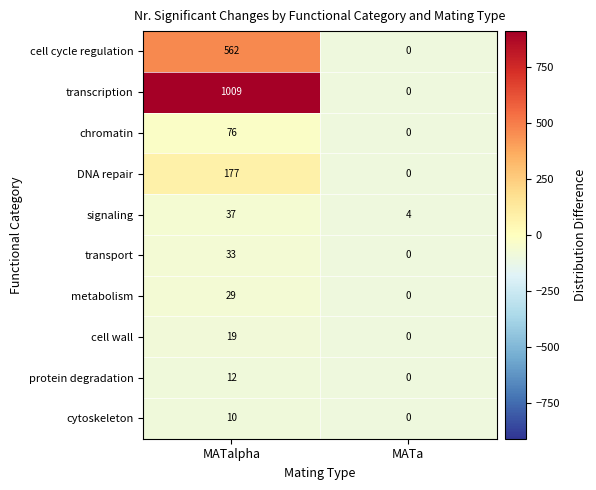

Which label corresponds to the largest value in the chart?

MATalpha